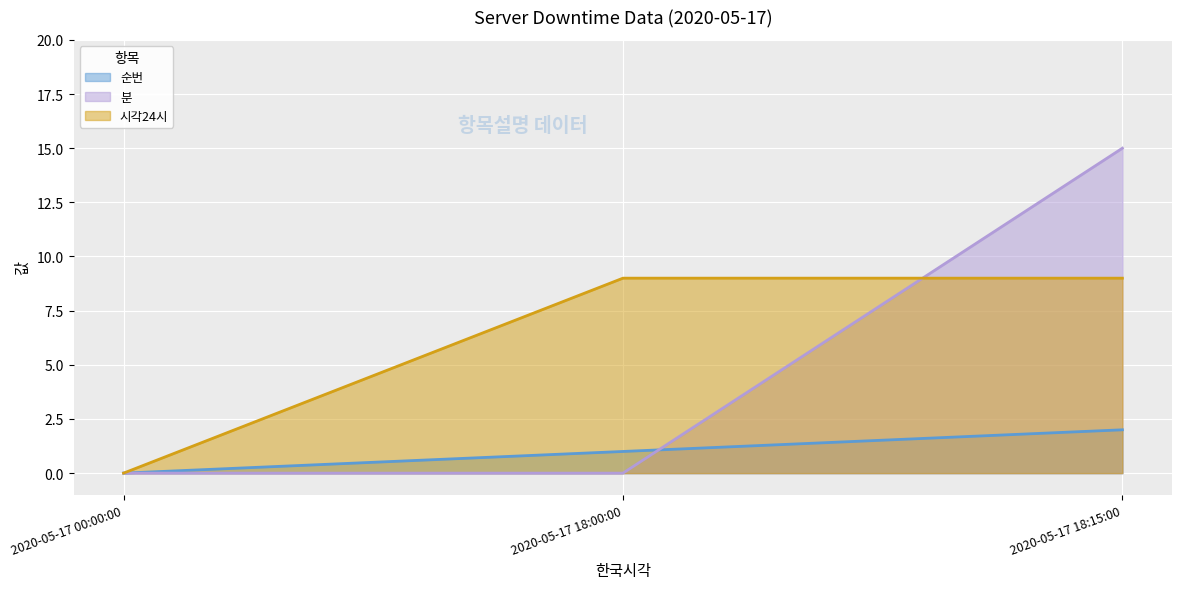

At 2020-05-17 00:00:00, list the series in order from smallest to largest.

순번, 분, 시각24시